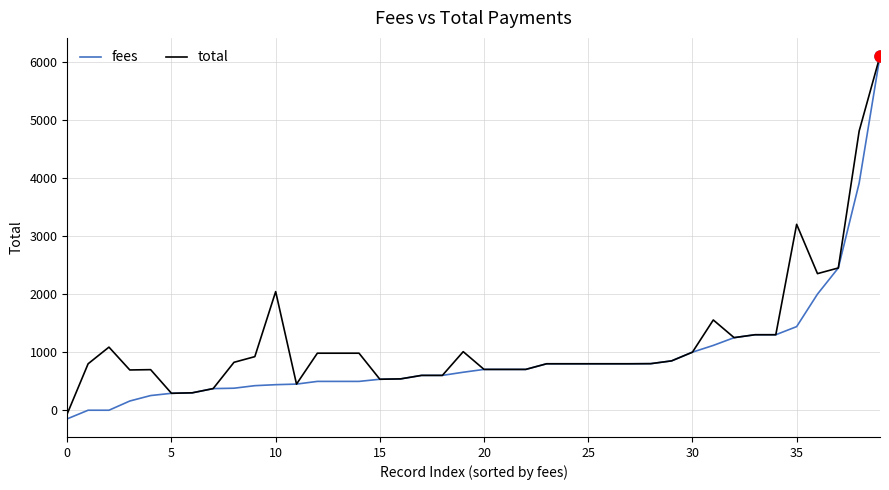

What is the minimum value shown in the chart?

-148.1